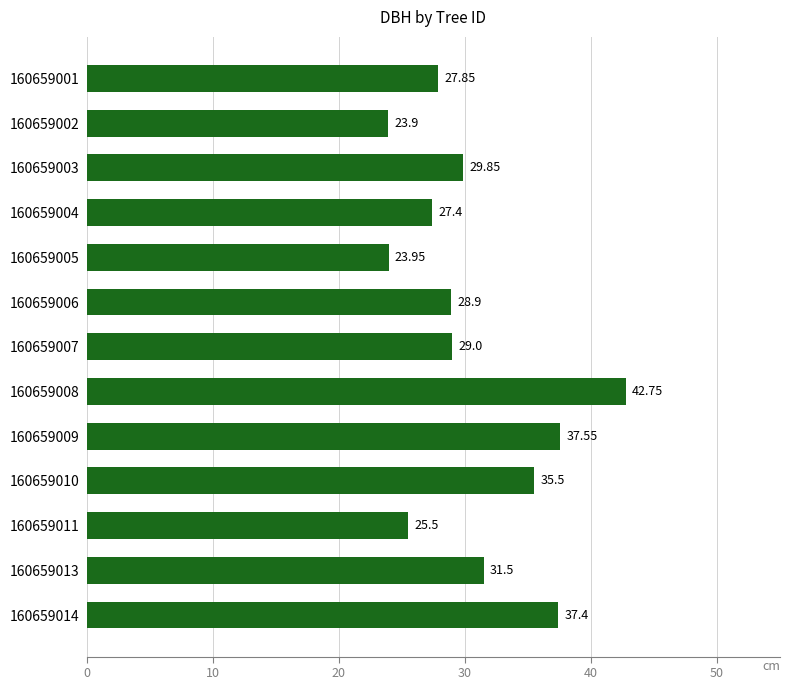

Count the number of categories in the chart.

13